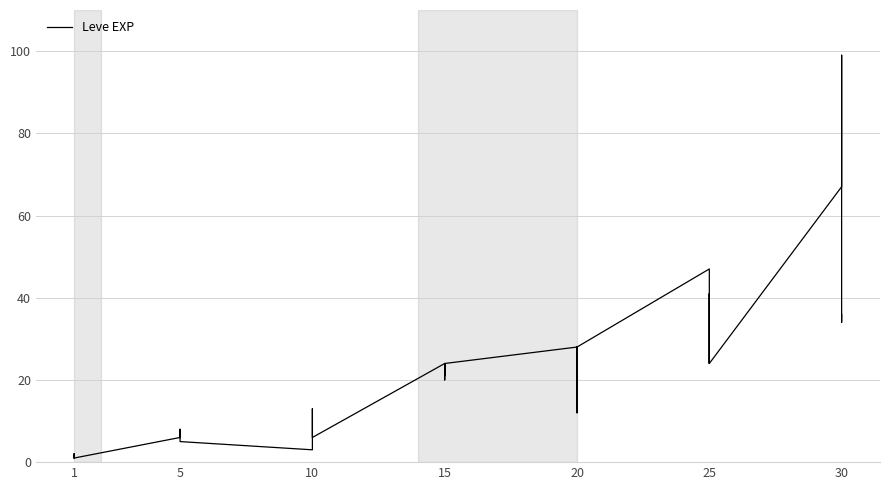

Does the chart have visible grid lines?

Yes